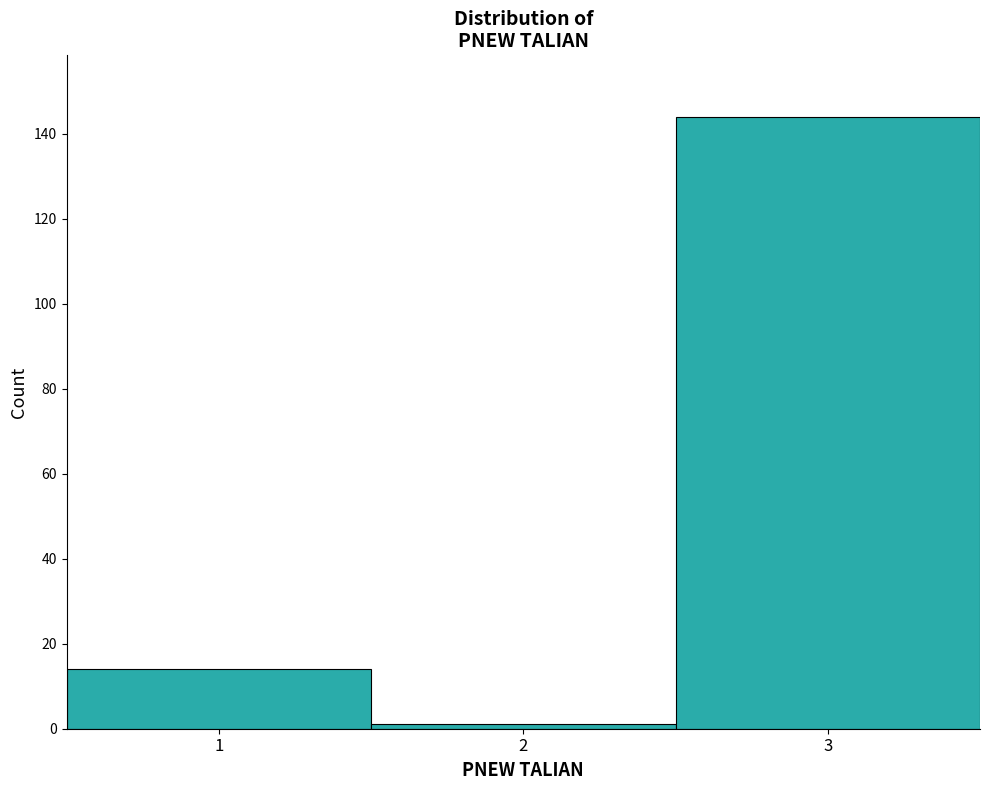

How tall is the bar that spans 0.5 to 1.5 on the x-axis? The values are not printed on the chart, so give them approximately, as read against the axis.

14